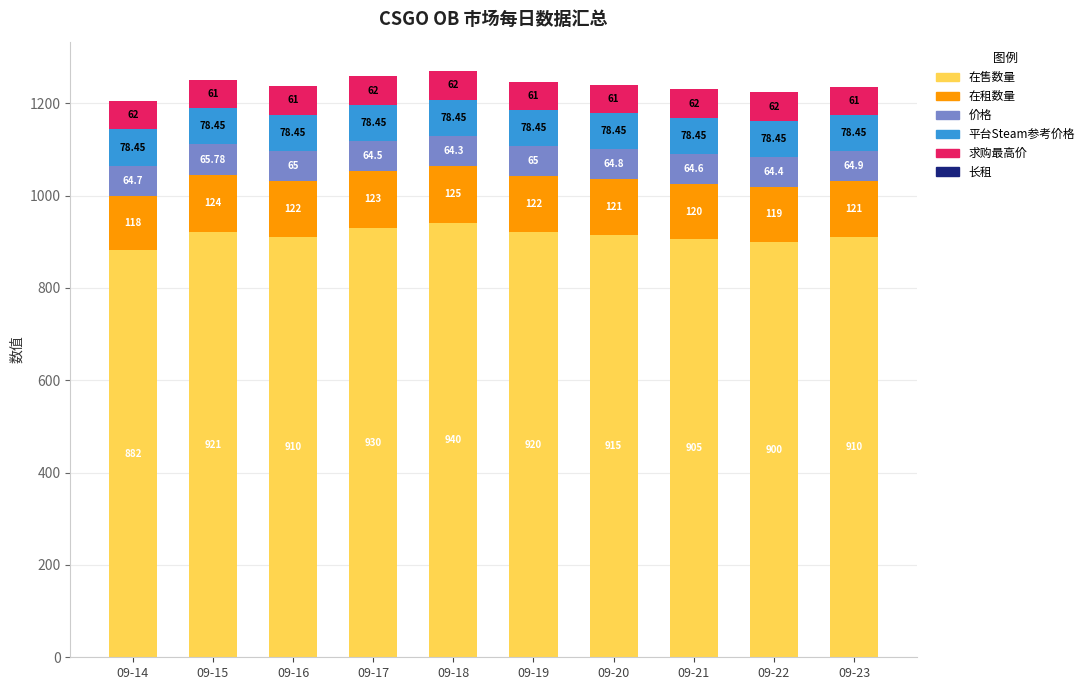

Are the bars horizontal?

No